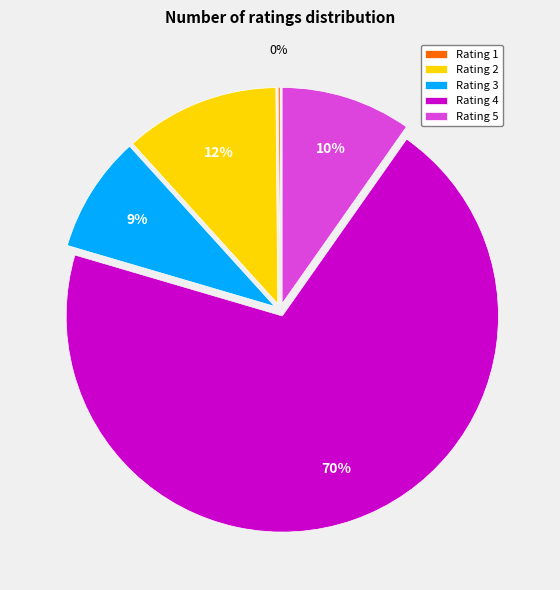

To the nearest percent, what is the difference between the Rating 2 and Rating 3 slice percentages?

3%